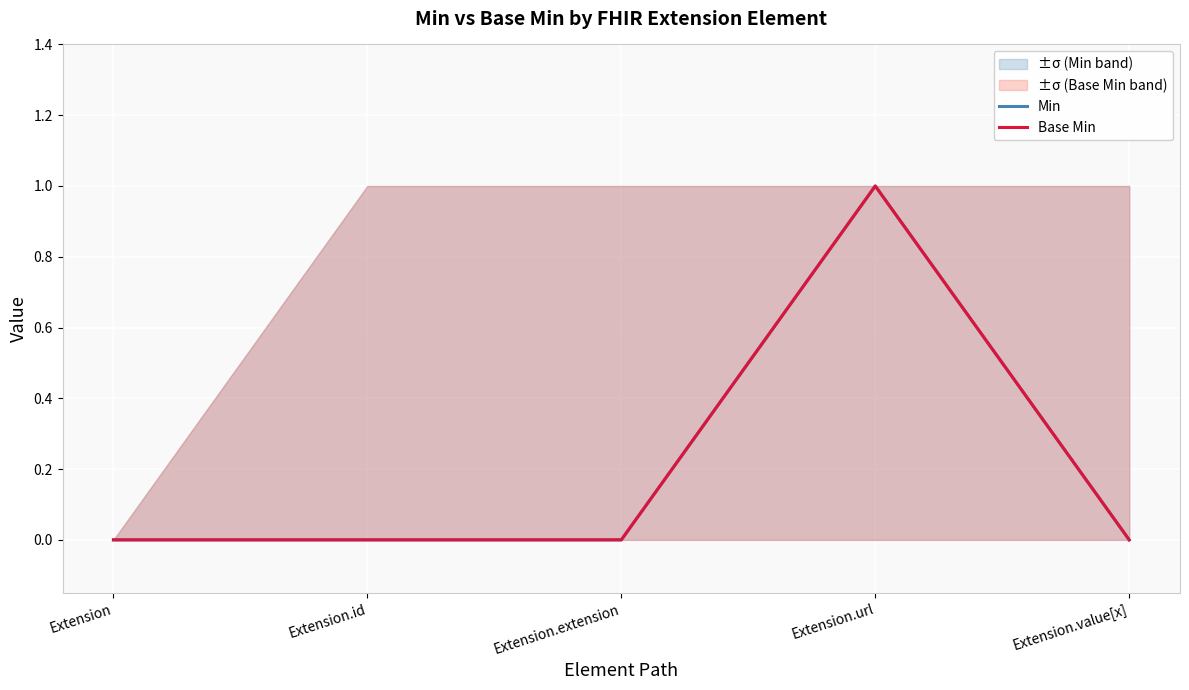

True or false: Base Min and Min cross at least once.

False